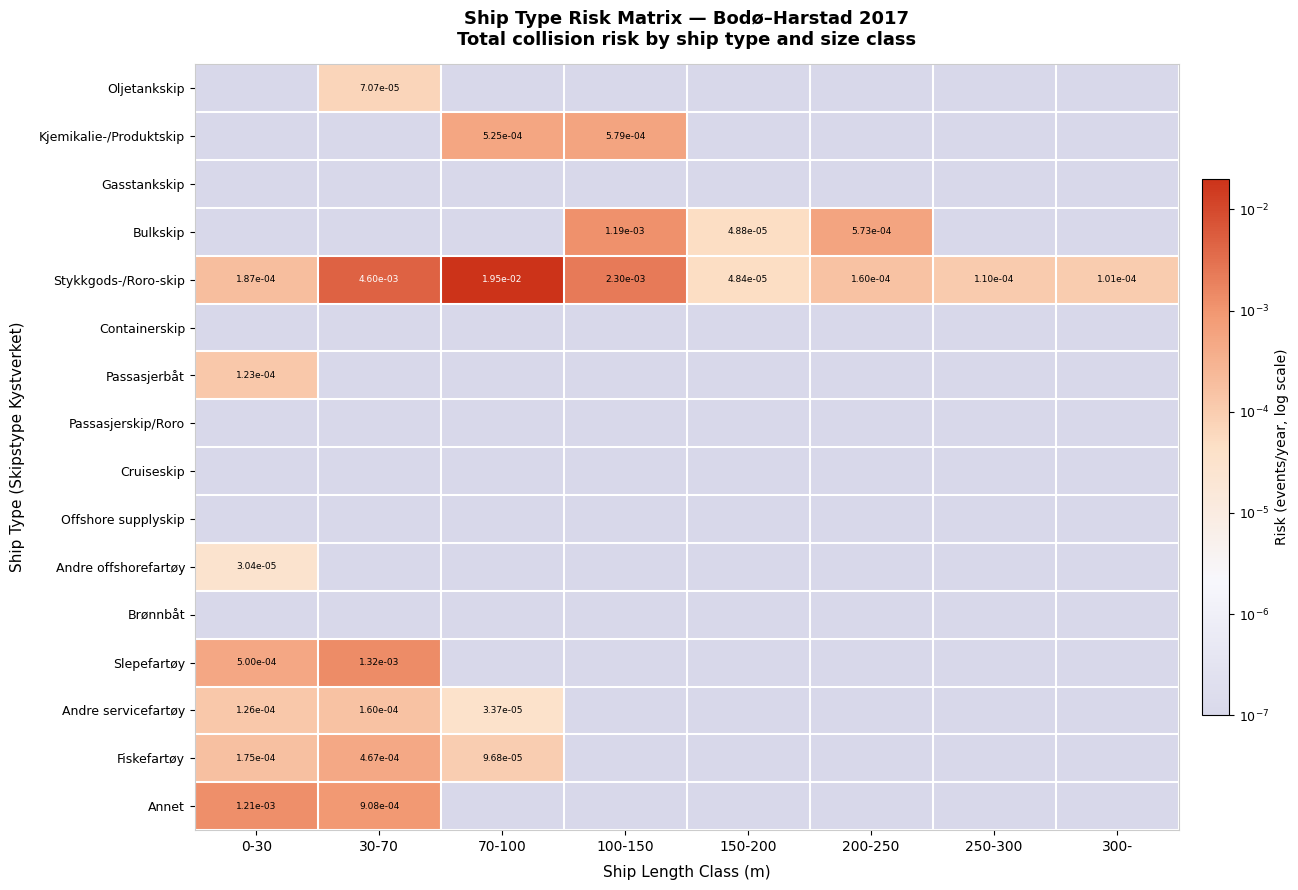

At which category is the sum across all series the highest?

0-30